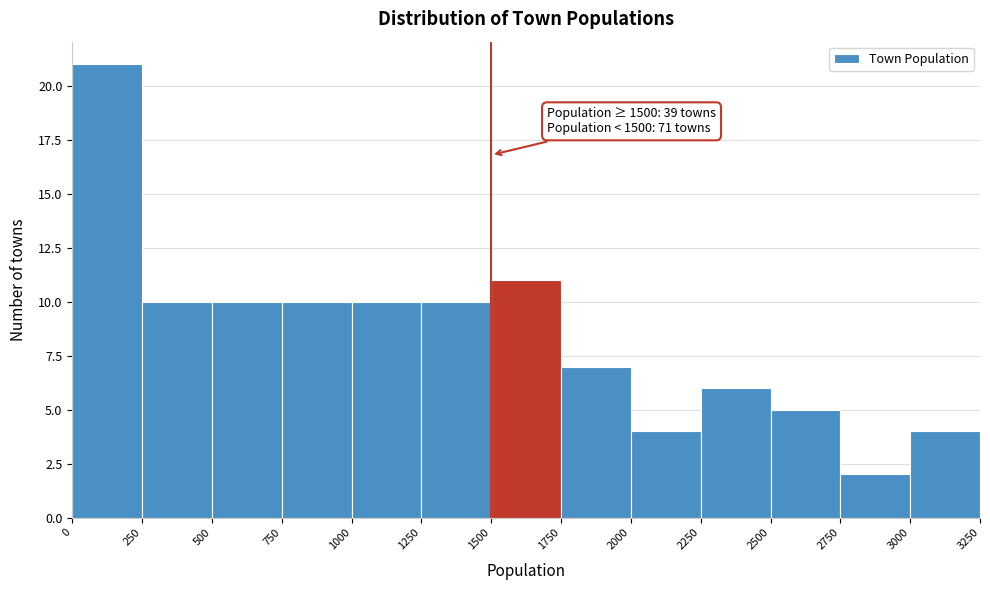

Over which range of the x-axis is the bar tallest?

0 to 250